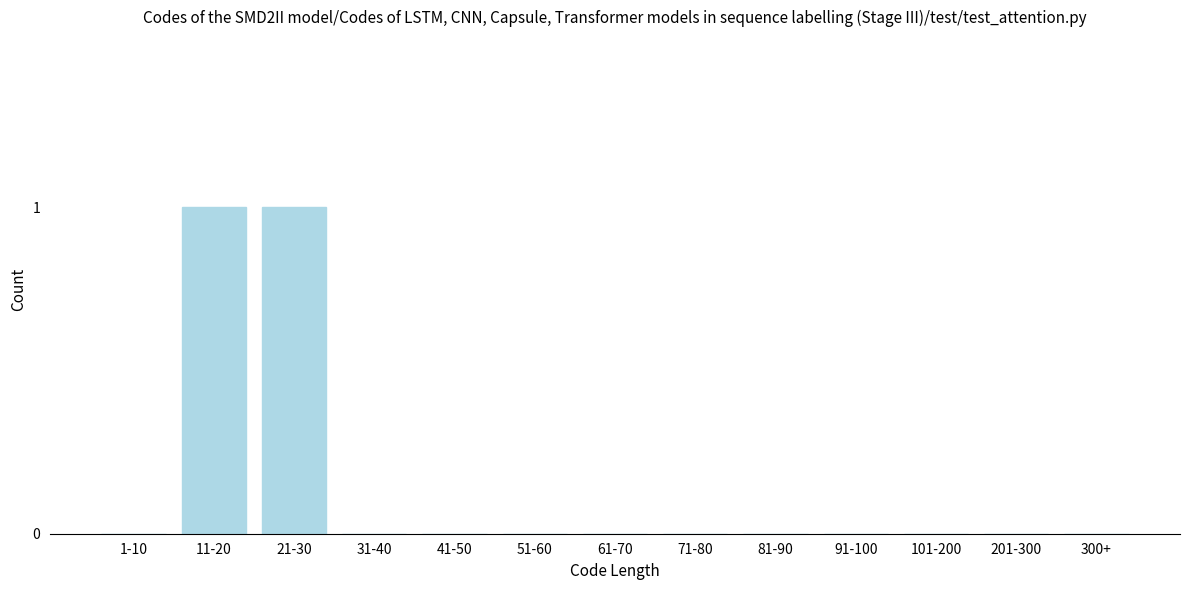

Reading right to left, what are all the values shown in this chart?

300+=0	201-300=0	101-200=0	91-100=0	81-90=0	71-80=0	61-70=0	51-60=0	41-50=0	31-40=0	21-30=1	11-20=1	1-10=0